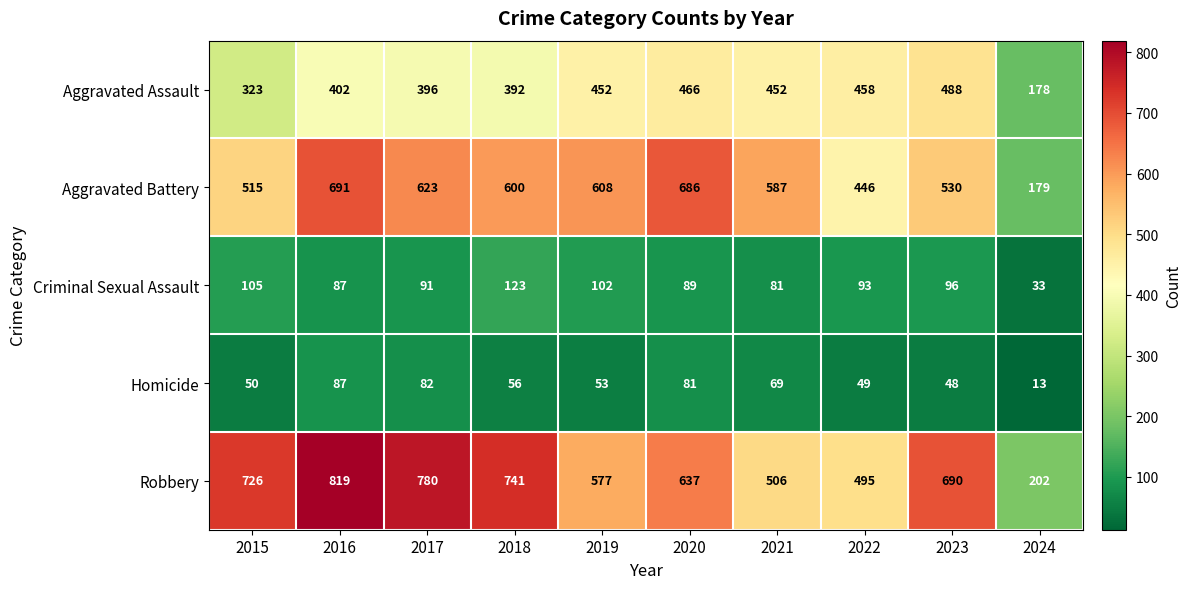

What is the sum of the Robbery values at 2024 and 2019?

779